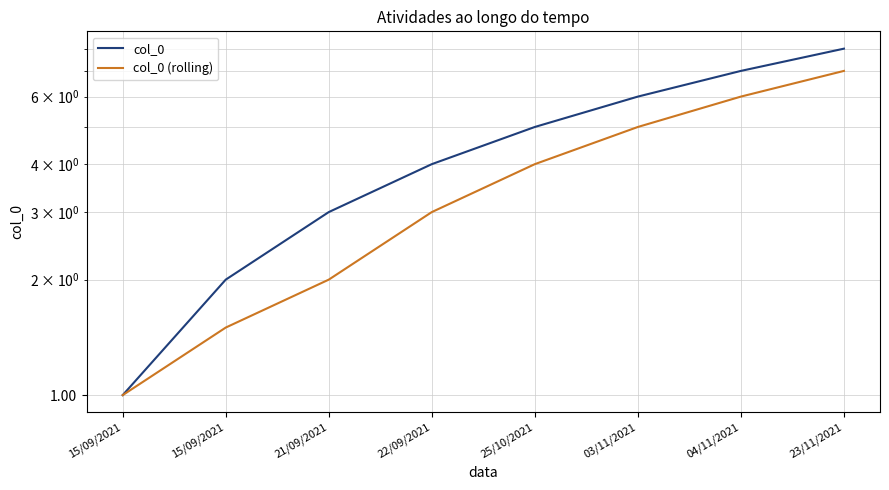

True or false: col_0 (rolling) has more than 0 interior local peaks.

False